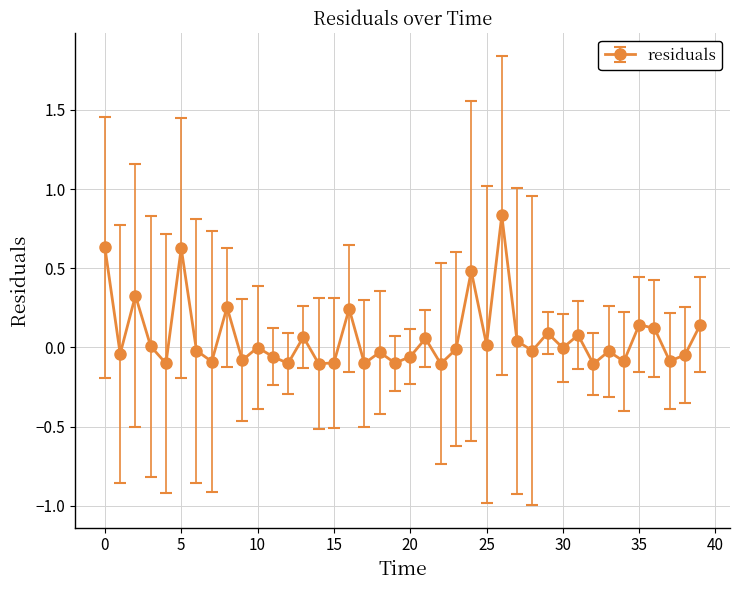

What is the value of the 25th point from the left?

0.5